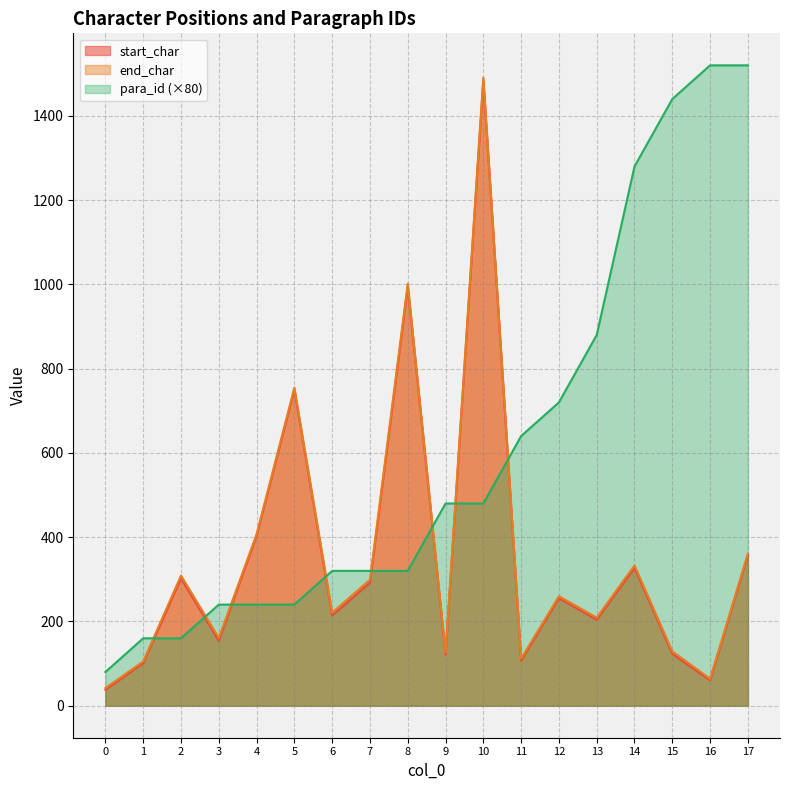

What is the difference between the second highest and second lowest values in the end_char series?

938